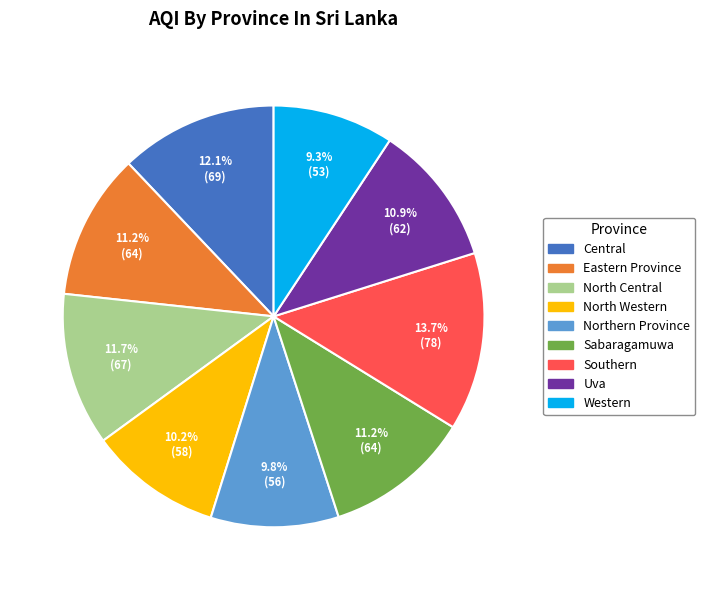

To the nearest percent, what is the difference between the Eastern Province and North Western slice percentages?

1%